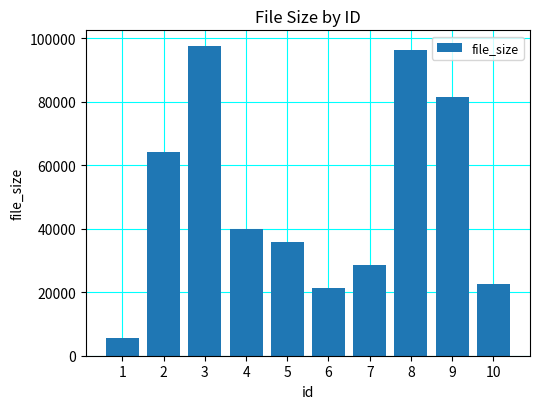

List the labels in order of value, largest first.

3, 8, 9, 2, 4, 5, 7, 10, 6, 1